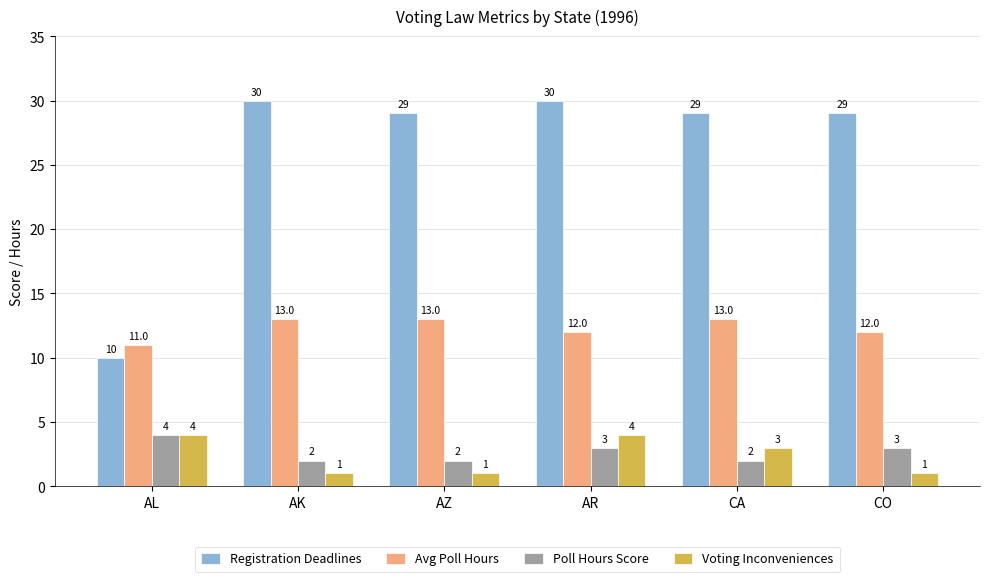

At AR, list the series in order from smallest to largest.

Poll Hours Score, Voting Inconveniences, Avg Poll Hours, Registration Deadlines